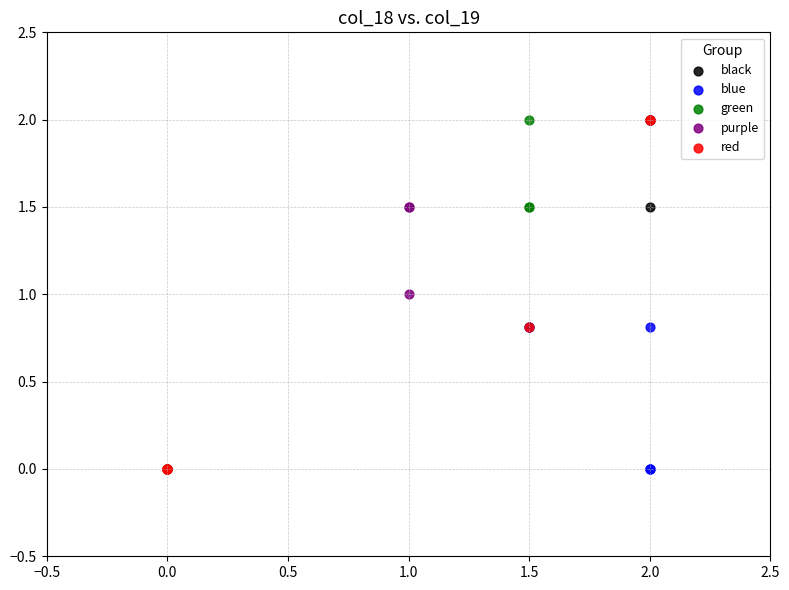

Which series has the largest Y range (max minus min)?

red